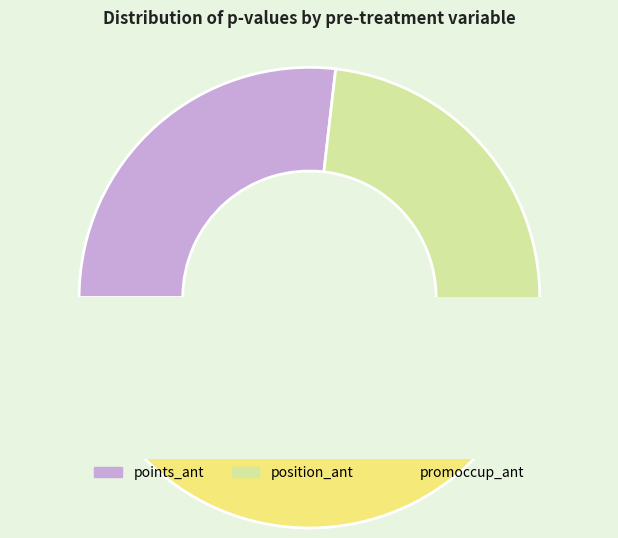

Does any single category account for the majority?

No